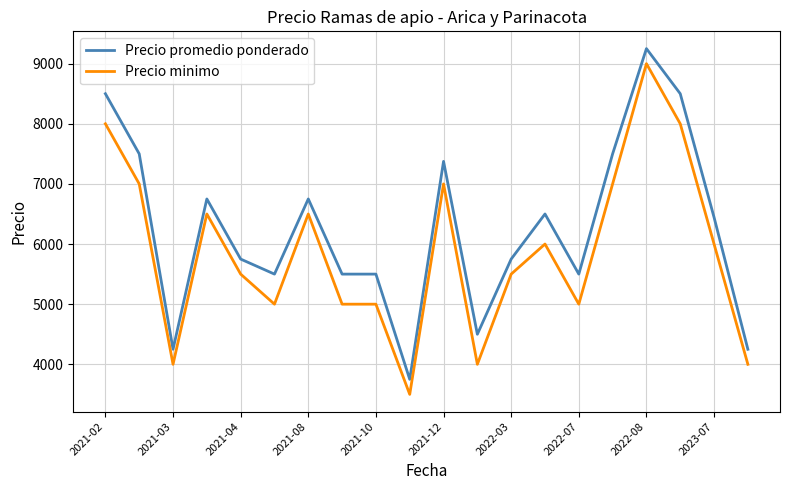

What is the maximum value shown in the chart?

9250